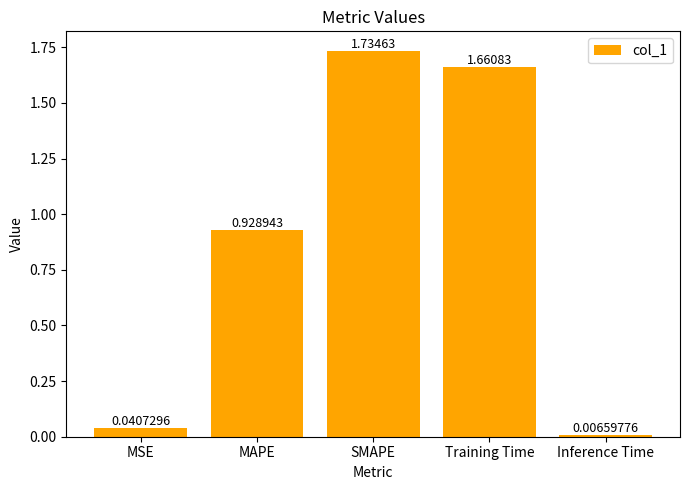

What is the sum of all values?

4.4